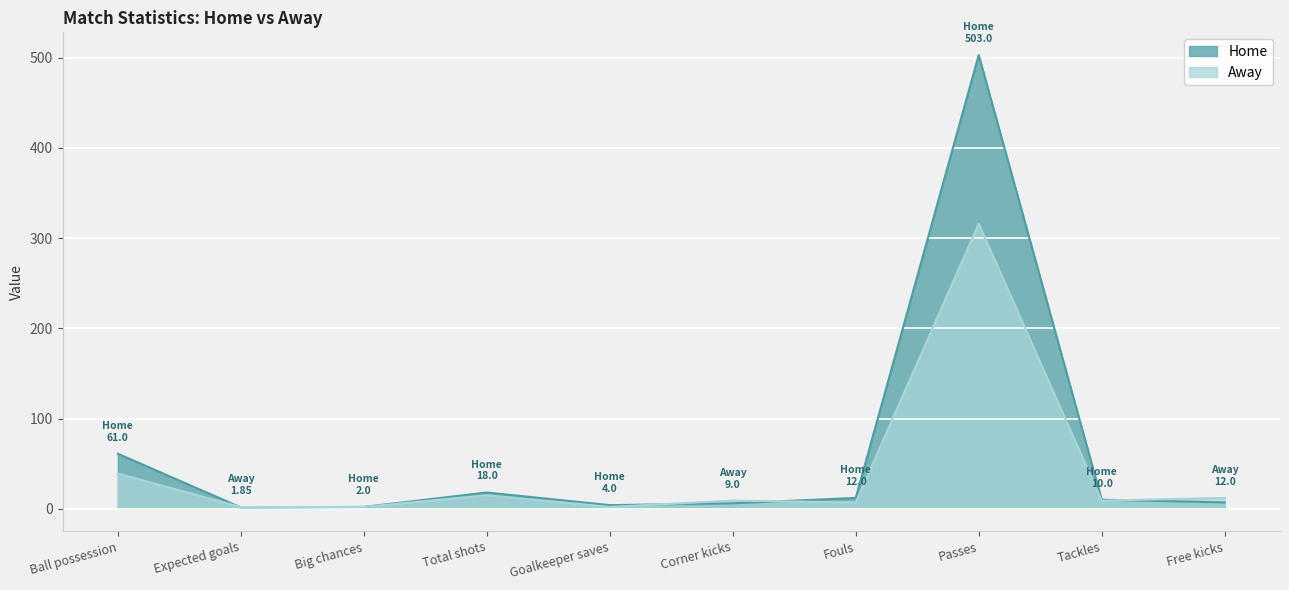

Which series has the widest spread of values?

Home